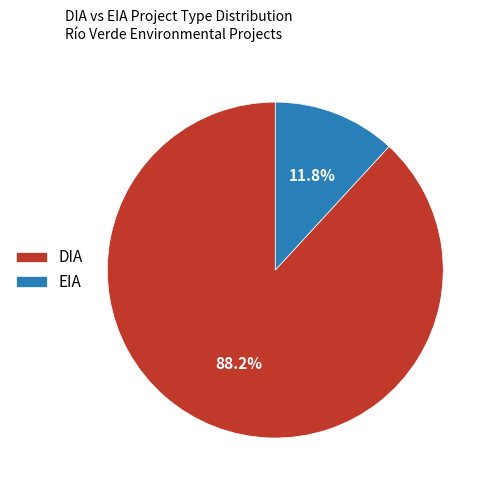

How many slices are in this pie chart?

2